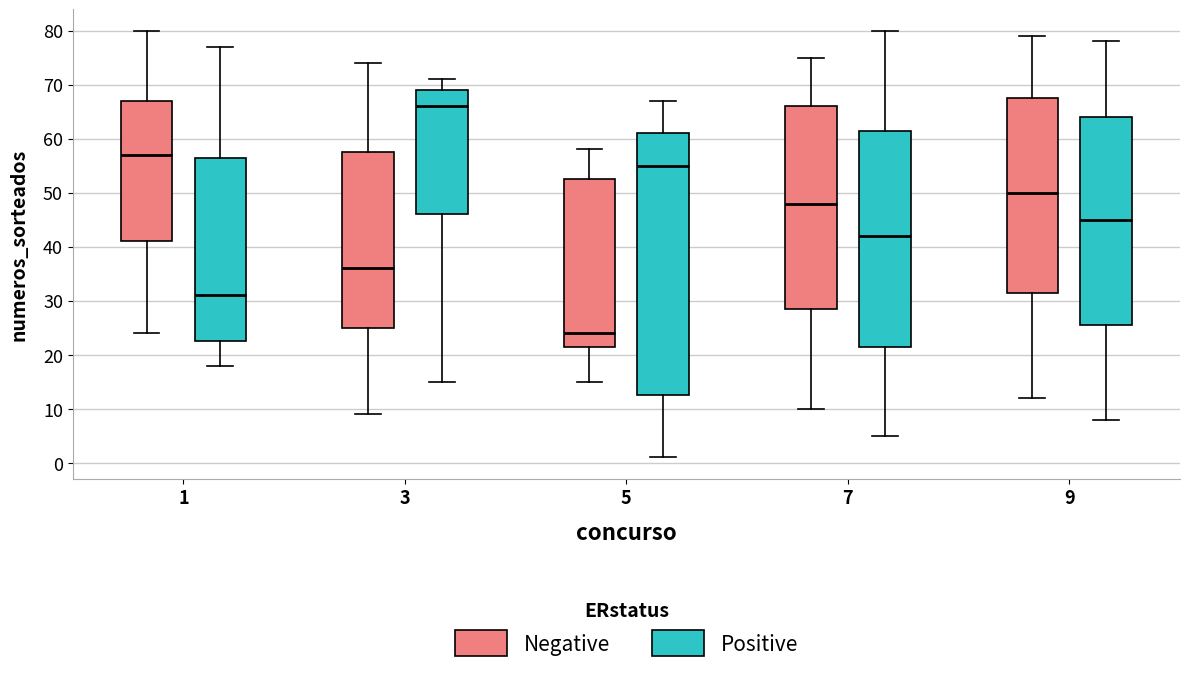

Reading left to right, read every box against the y-axis: the position of its median line, the range the box covers, and the ends of its whiskers. The values are not printed on the chart, so give them approximately, as read against the axis.

1 (Negative): median 57, box 41 to 67, whiskers 24 to 80
1 (Positive): median 31, box 23 to 57, whiskers 18 to 77
3 (Negative): median 36, box 25 to 58, whiskers 9 to 74
3 (Positive): median 66, box 46 to 69, whiskers 15 to 71
5 (Negative): median 24, box 22 to 53, whiskers 15 to 58
5 (Positive): median 55, box 13 to 61, whiskers 1 to 67
7 (Negative): median 48, box 29 to 66, whiskers 10 to 75
7 (Positive): median 42, box 22 to 62, whiskers 5 to 80
9 (Negative): median 50, box 32 to 68, whiskers 12 to 79
9 (Positive): median 45, box 26 to 64, whiskers 8 to 78